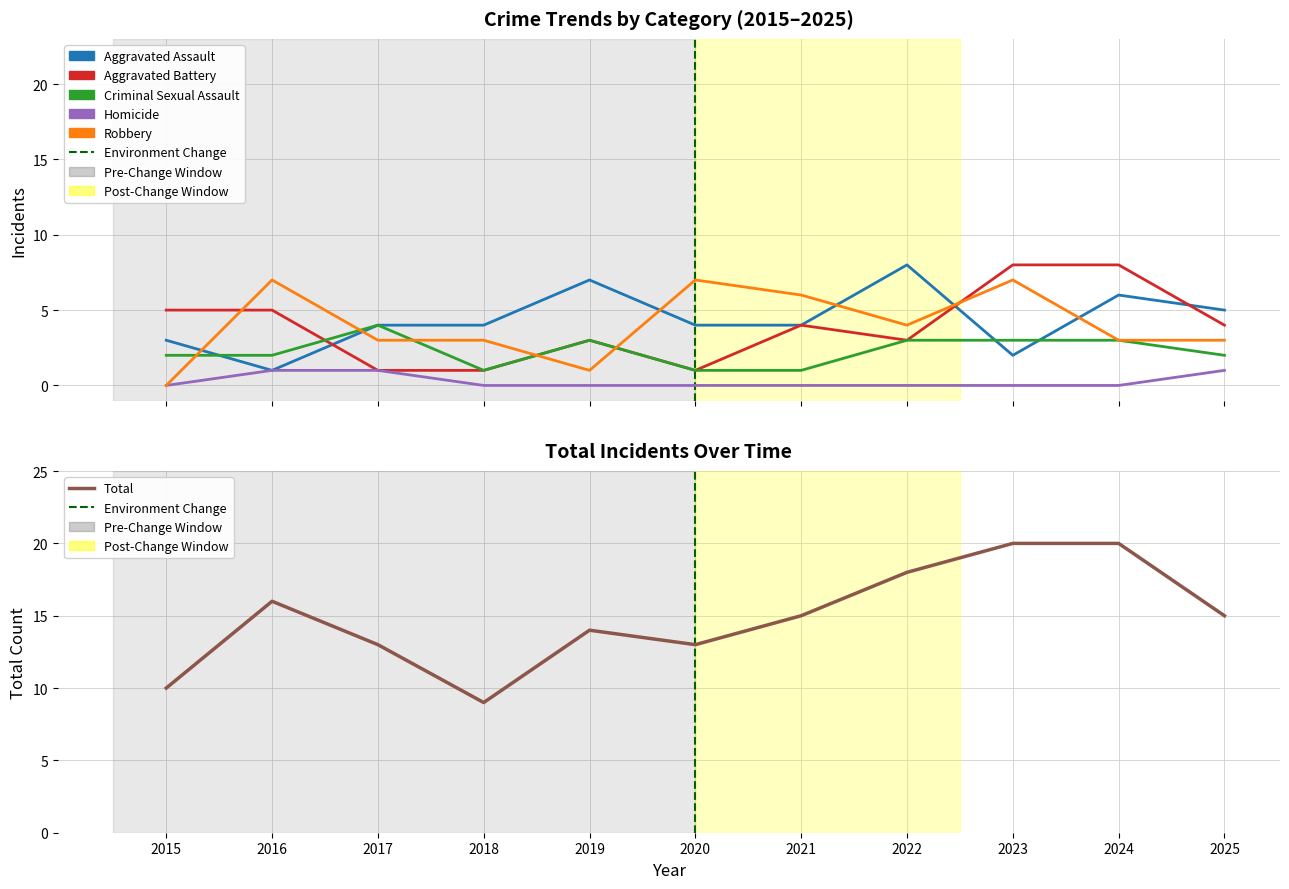

Between 2022 and 2023, which is larger?

2022